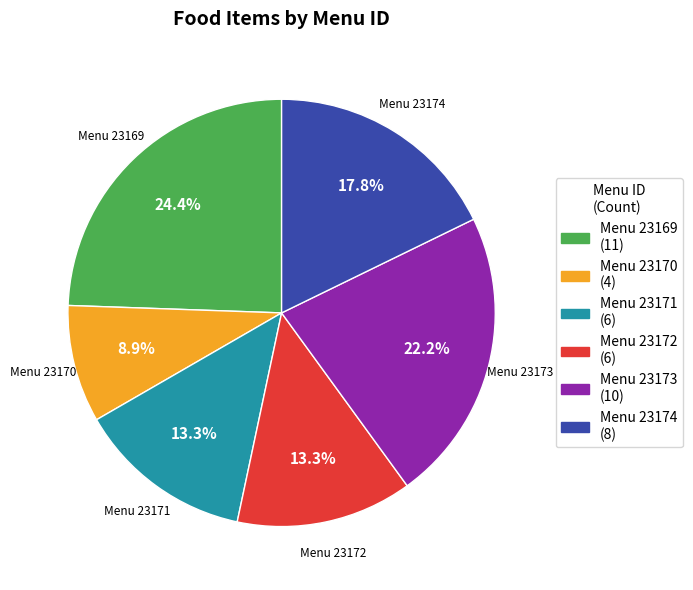

How many segments does this pie chart have?

6